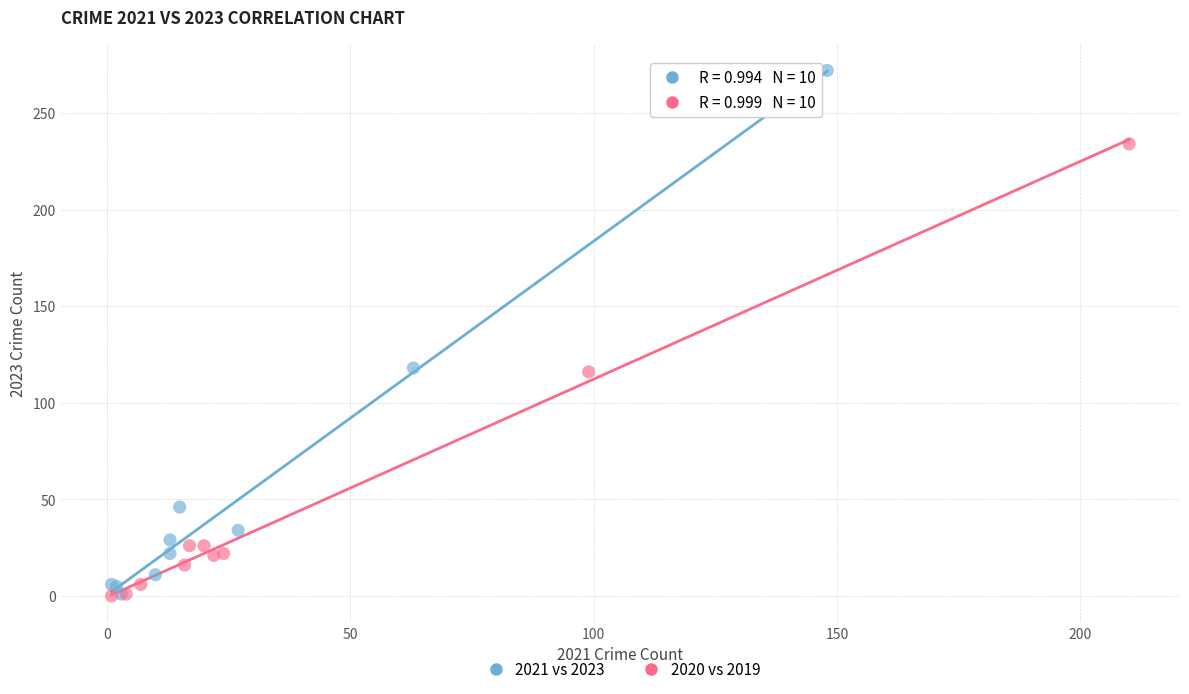

Which series has the widest spread of Y values?

2021 vs 2023